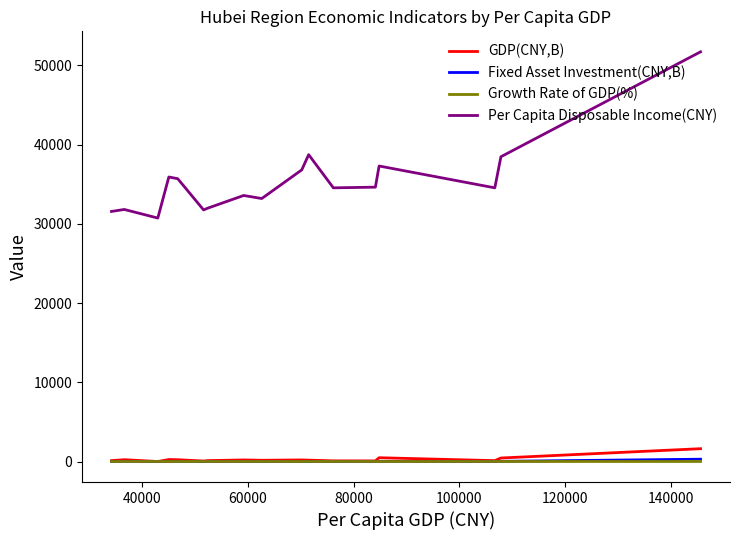

What is the maximum value shown in the chart?

51706.0